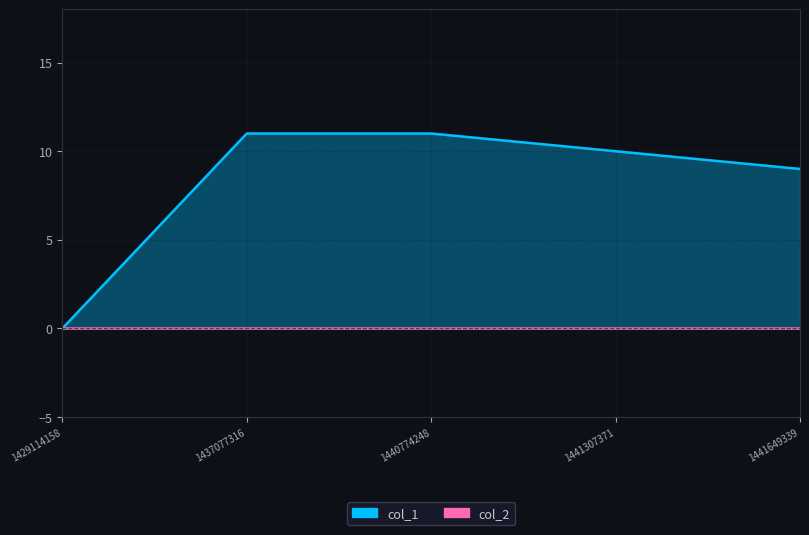

What is the sum of all values?

41